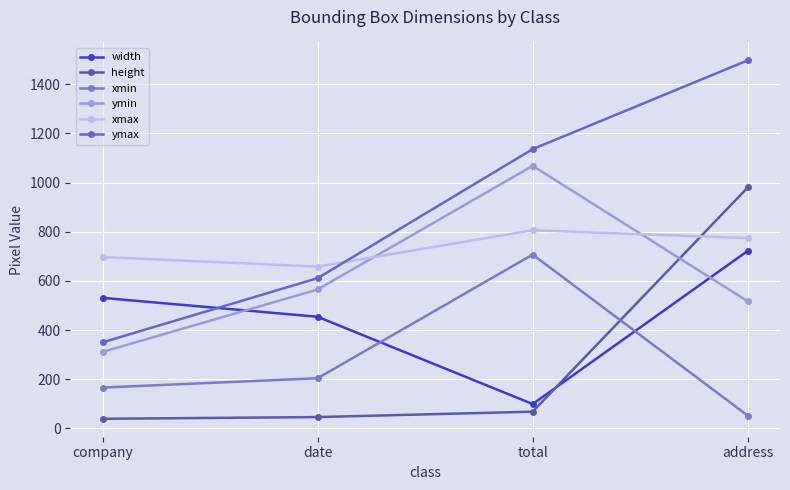

What position from the right is date?

3